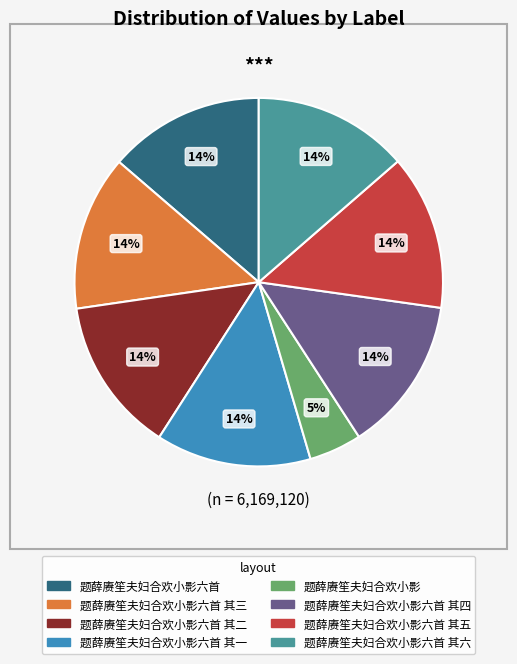

Is there any slice that represents more than half of the pie?

No